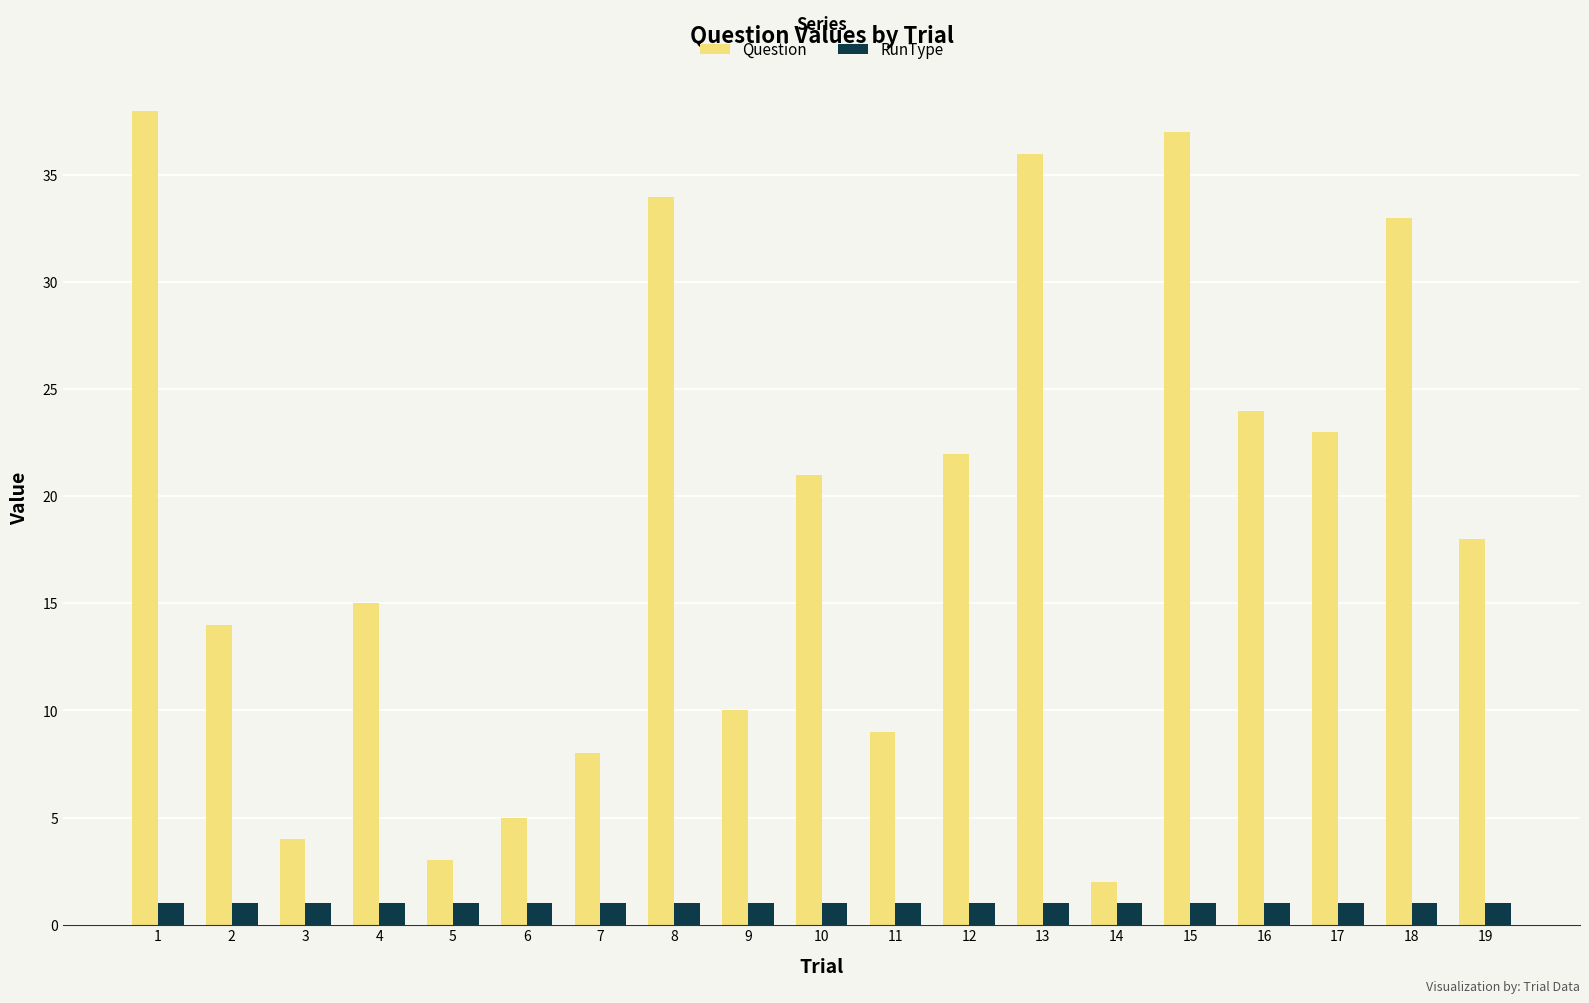

List the labels in order of Question value, largest first.

1, 15, 13, 8, 18, 16, 17, 12, 10, 19, 4, 2, 9, 11, 7, 6, 3, 5, 14